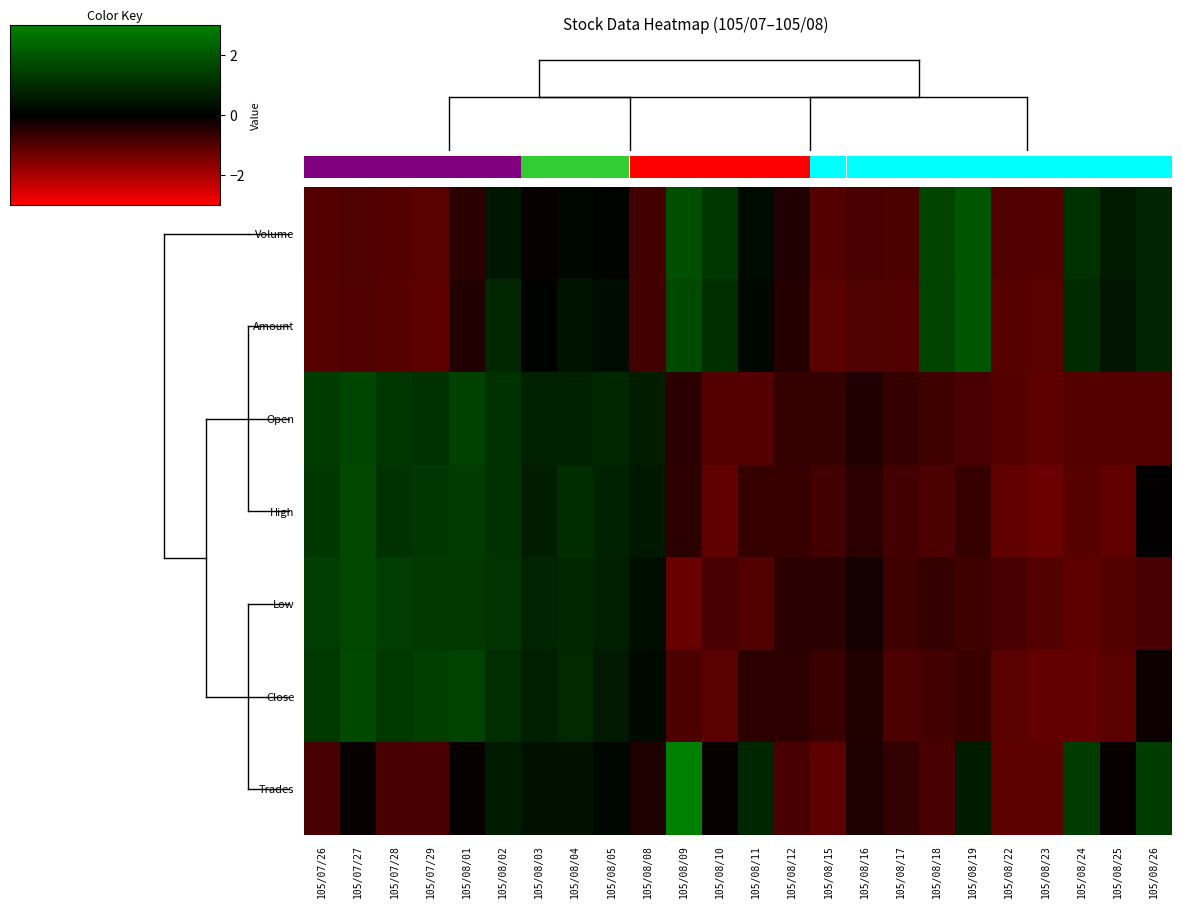

How many categories are shown in the chart?

24